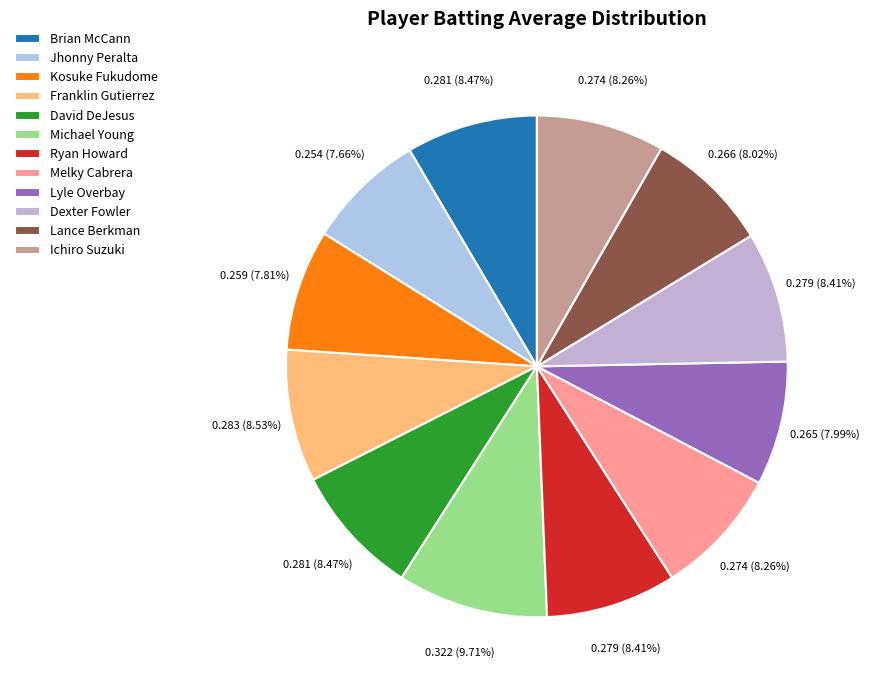

True or false: Lyle Overbay accounts for 1% of the total.

False